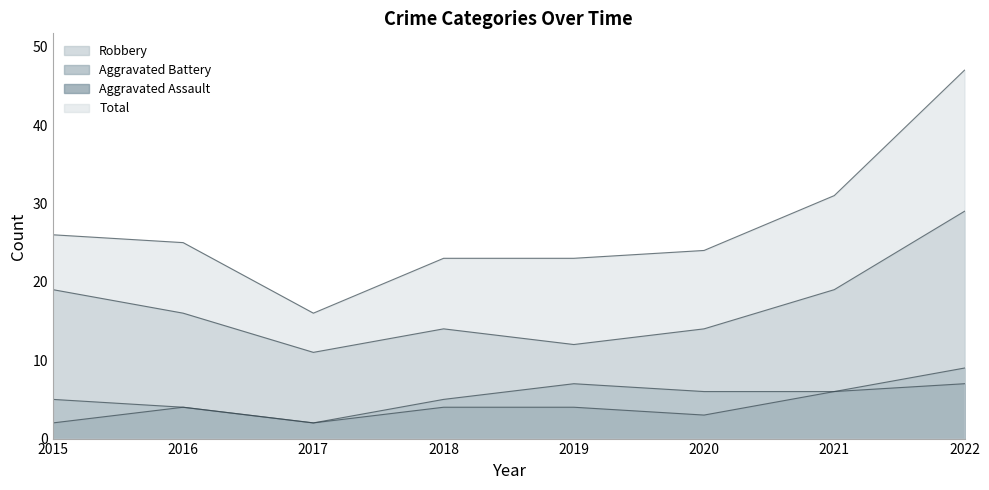

What is the difference between the second highest and second lowest values in the Total series?

8